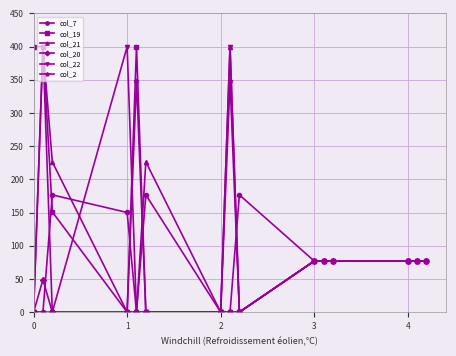

What is the value of the col_21 point at the 12th from the left?

77.0